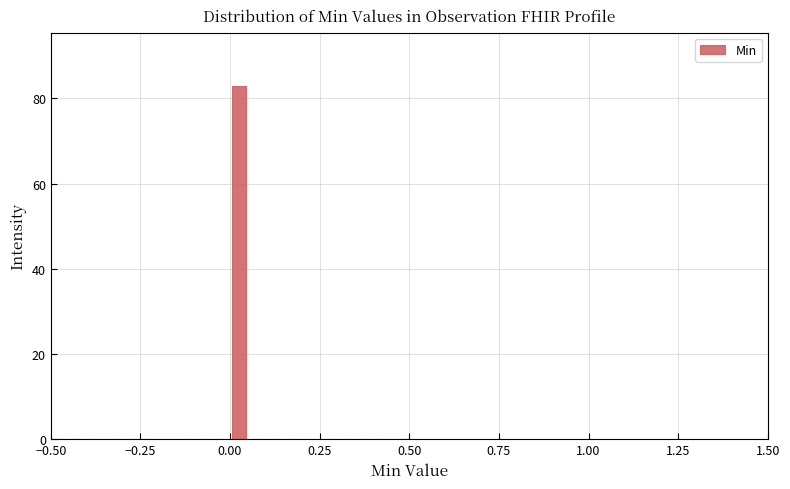

Read against the x-axis, roughly where is the centre of the tallest bar?

0.05